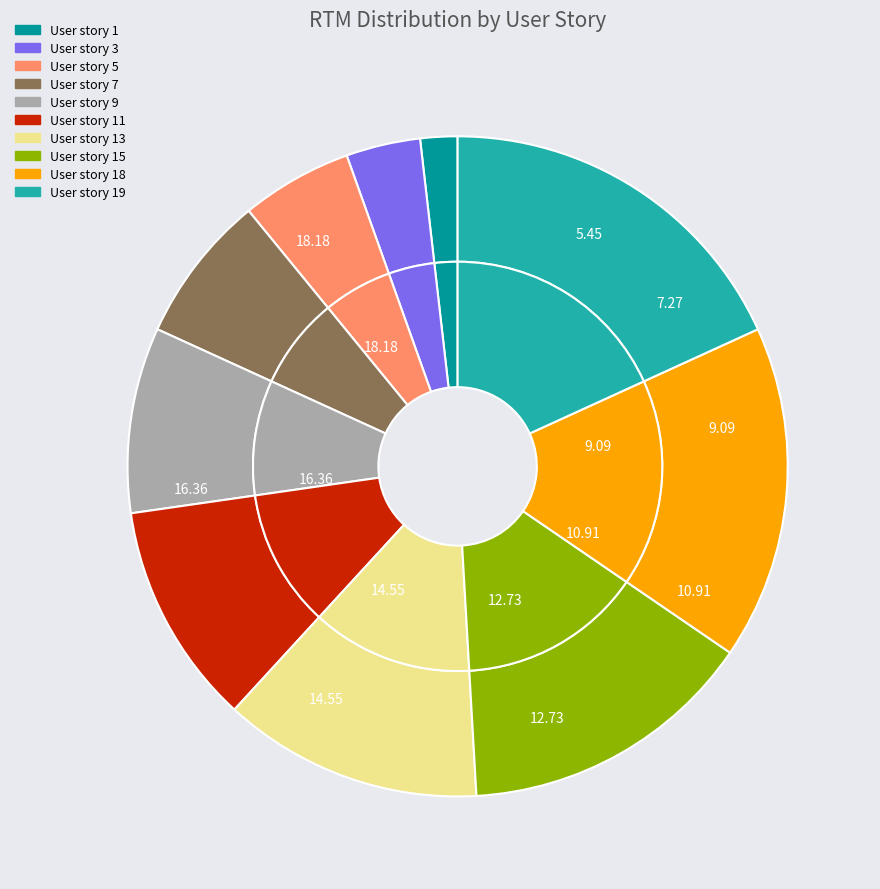

Rank the categories by value from highest to lowest.

User story 19, User story 18, User story 15, User story 13, User story 11, User story 9, User story 7, User story 5, User story 3, User story 1